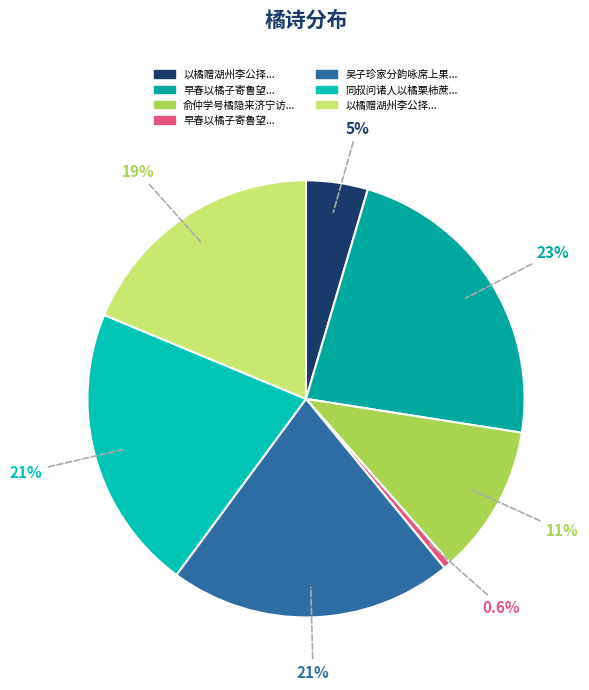

How many slices are in this pie chart?

7